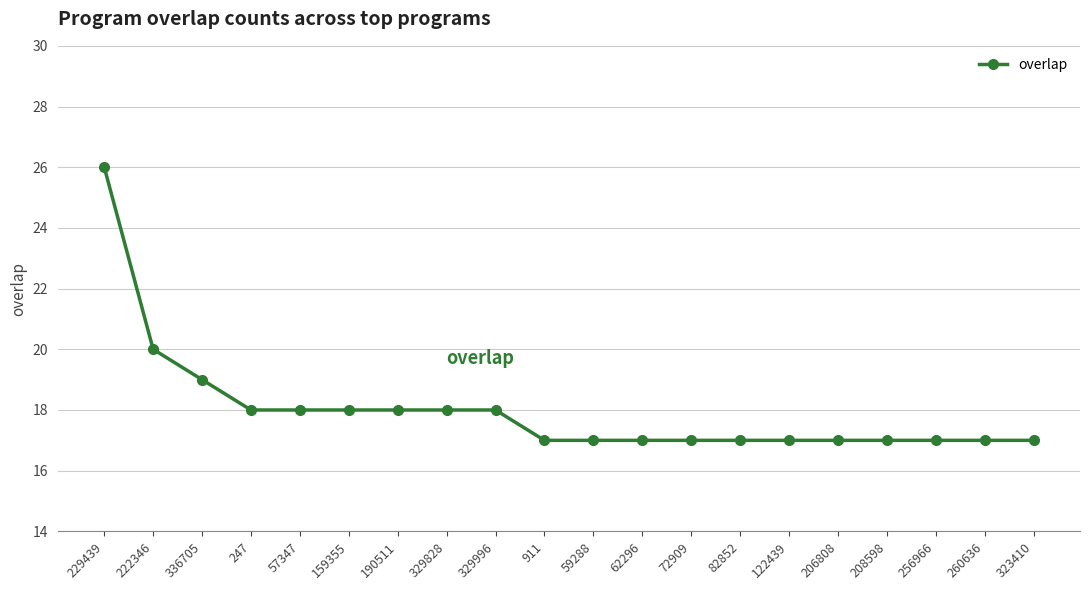

What is the value of the 18th point from the left?

17